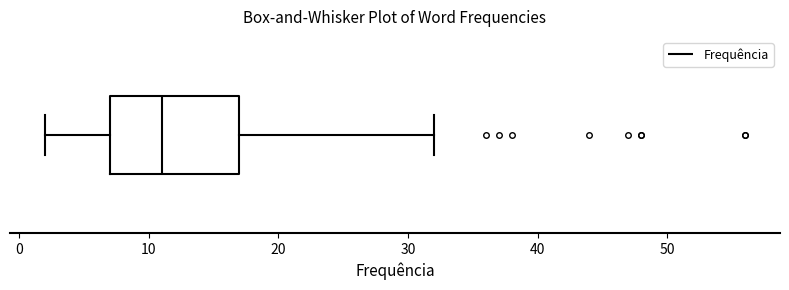

Where is the right edge of the box on the x-axis? The values are not printed on the chart, so give them approximately, as read against the axis.

17